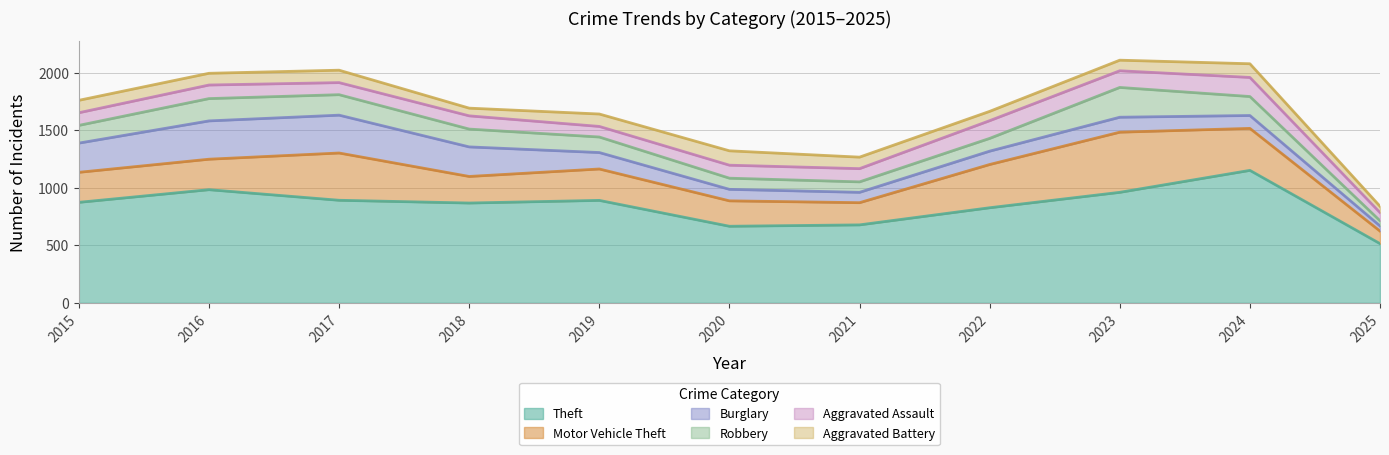

At which category does Robbery reach its first local peak?

2016